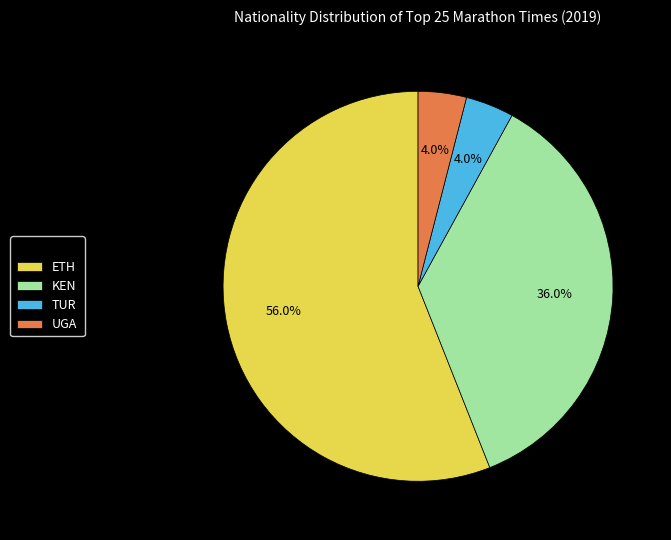

Count the number of slices in the pie.

4